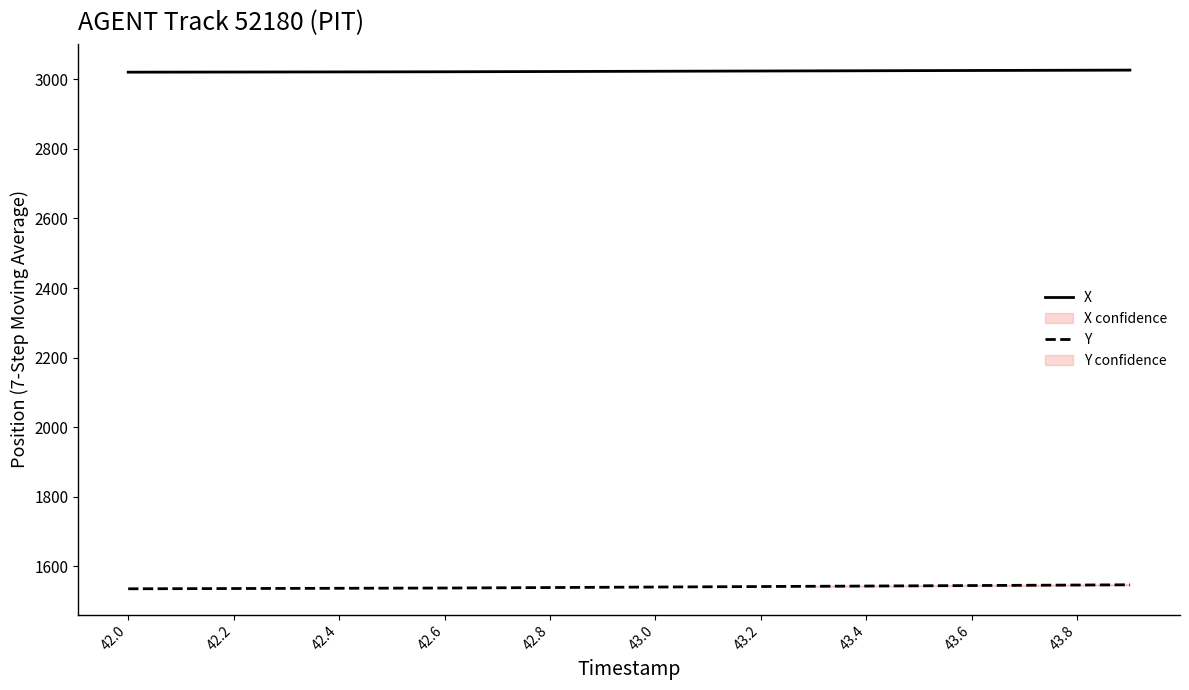

What is the lowest value of the Y series?

1535.1